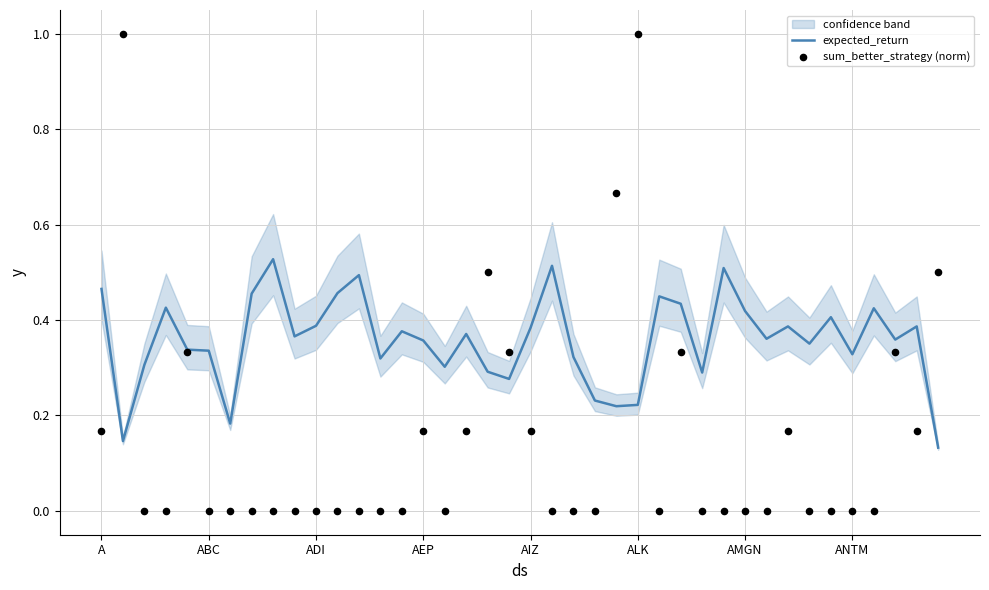

At how many categories does at least one series exceed 0?

40